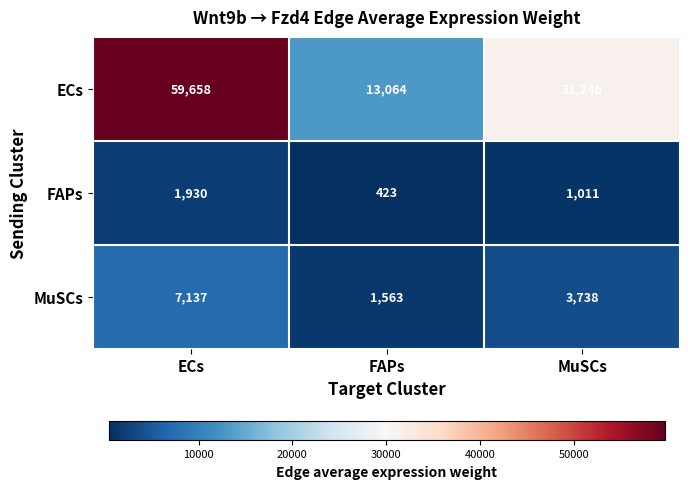

Which series has the widest spread of values?

ECs